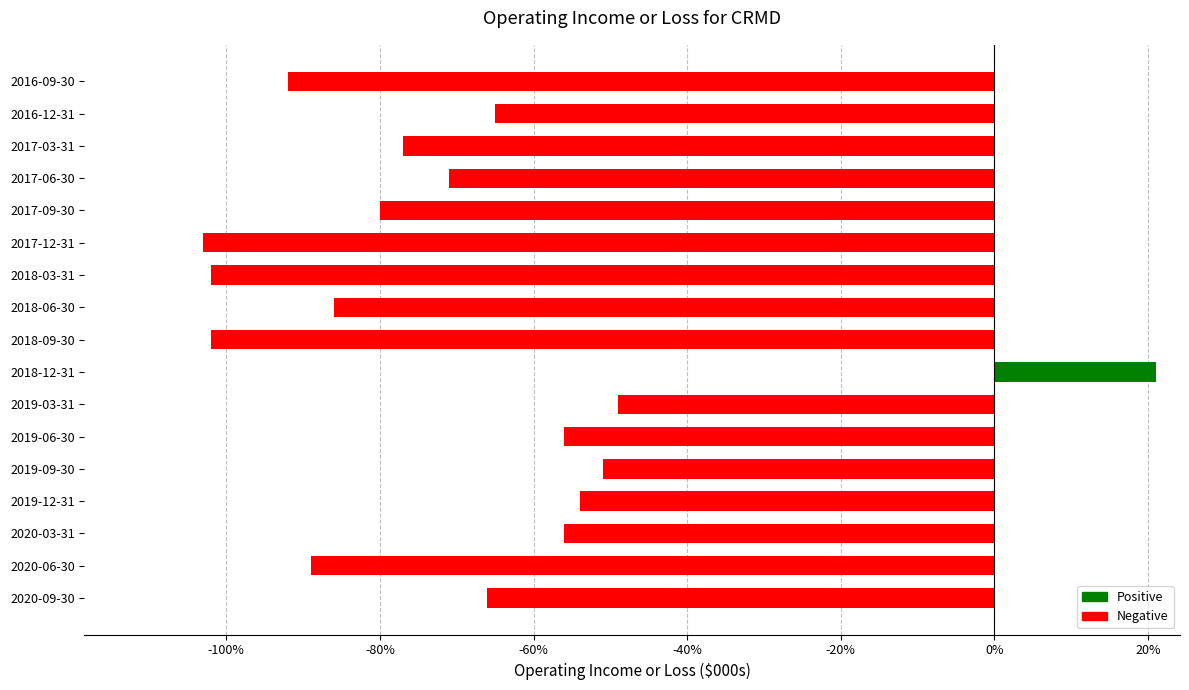

Are the bars horizontal?

Yes